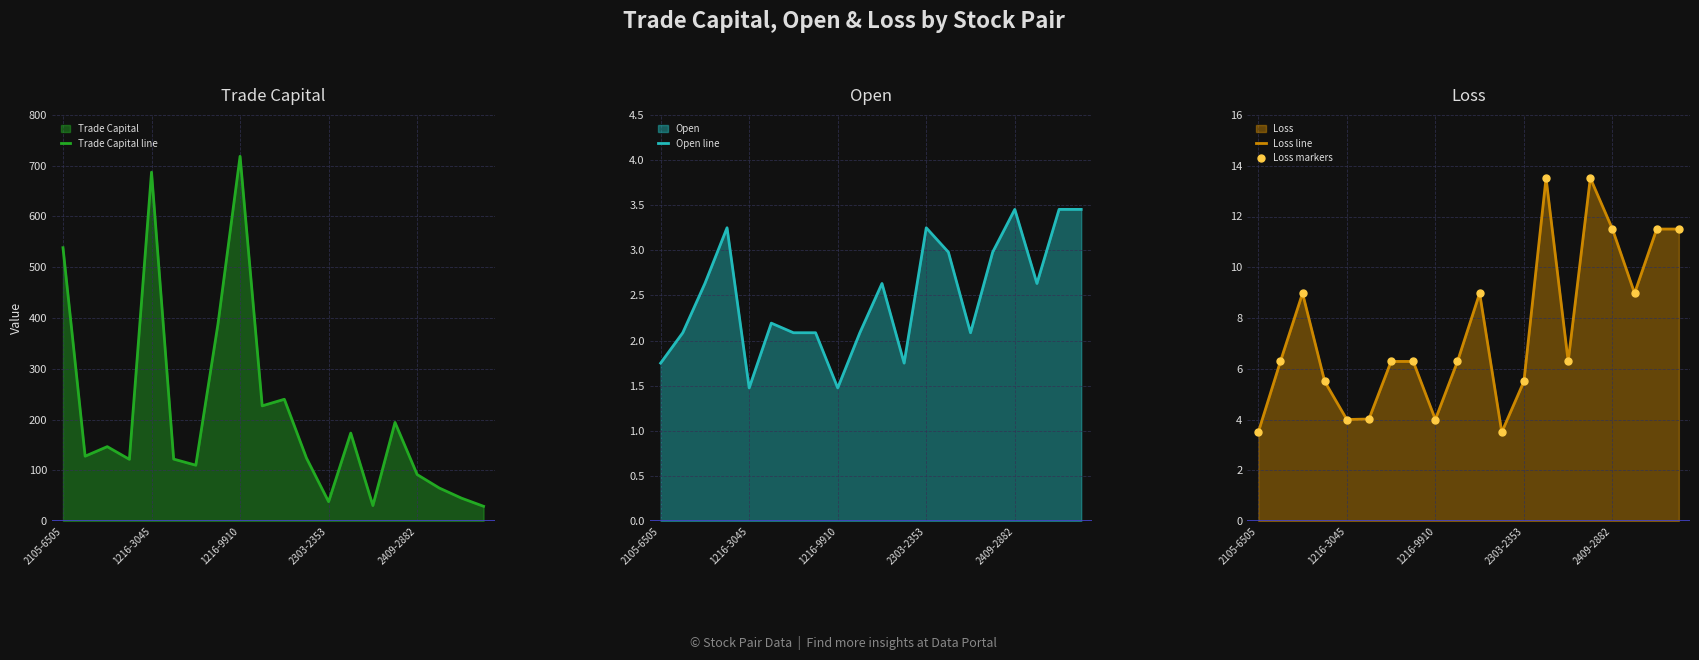

Rank the series by their maximum value, from highest to lowest.

Trade Capital line, Loss line, Loss markers, Open line